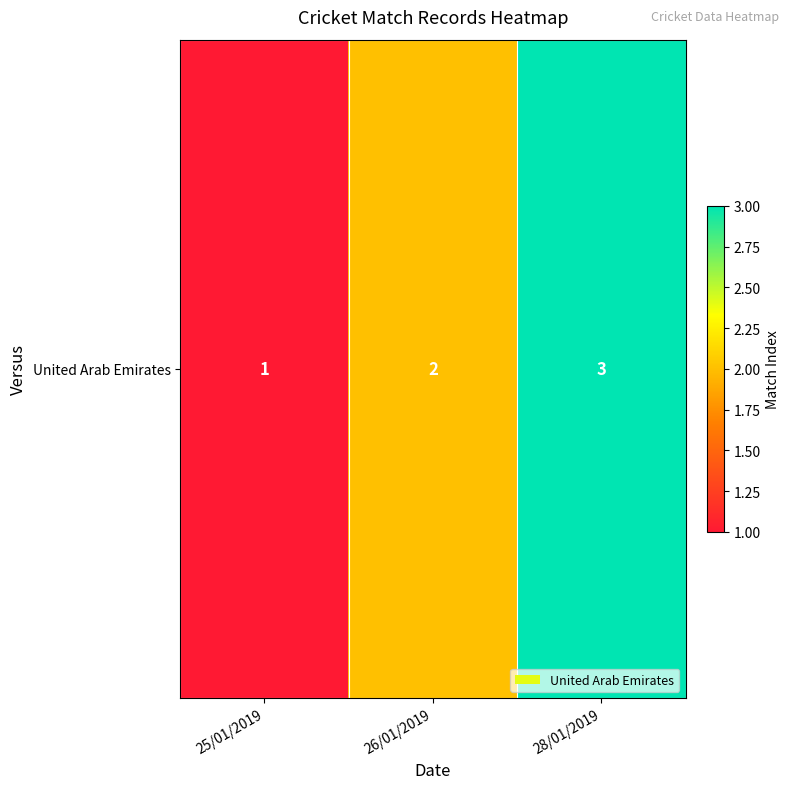

Rank the categories by value from highest to lowest.

28/01/2019, 26/01/2019, 25/01/2019